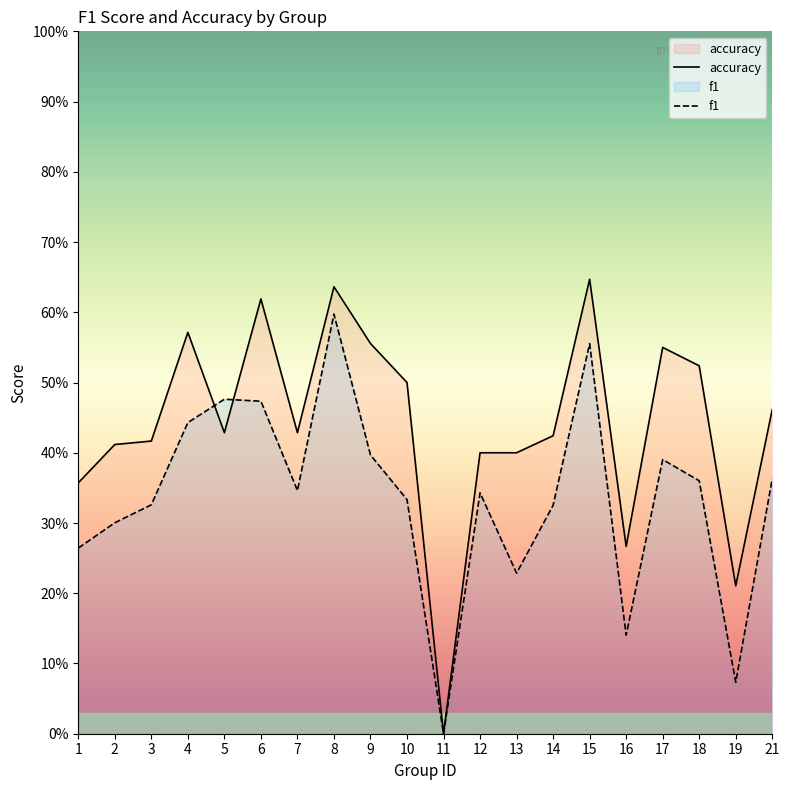

The accuracy series shows 0.4 at 2. True or false?

True